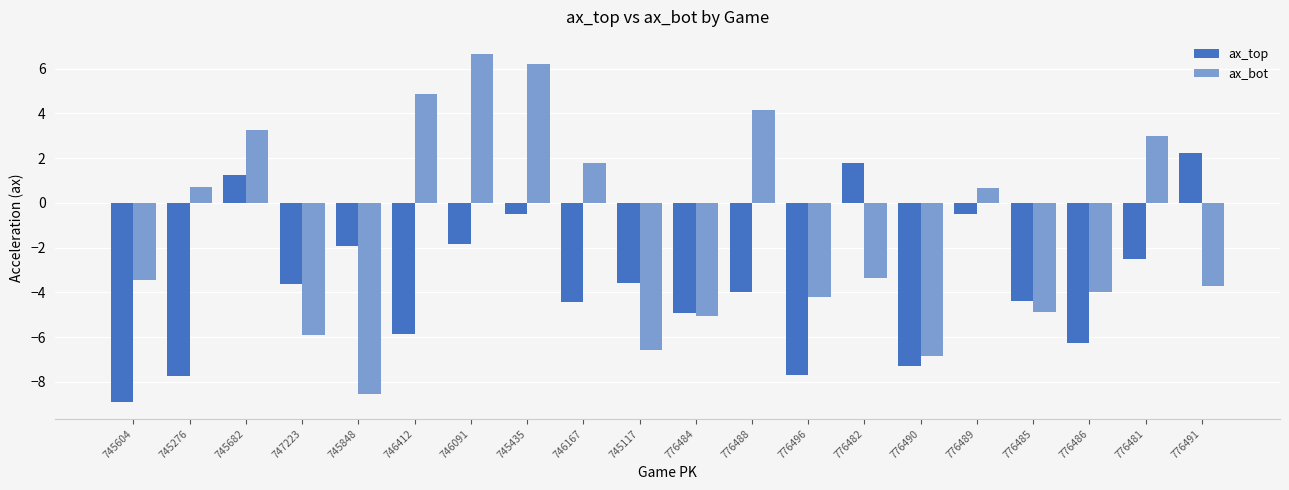

What is the difference between the highest and lowest values at 745848?

6.6